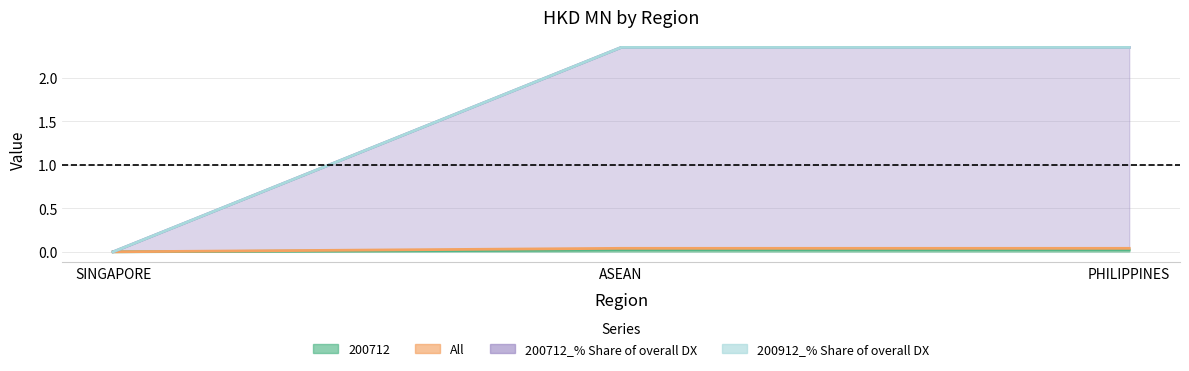

What is the maximum value shown in the chart?

2.4